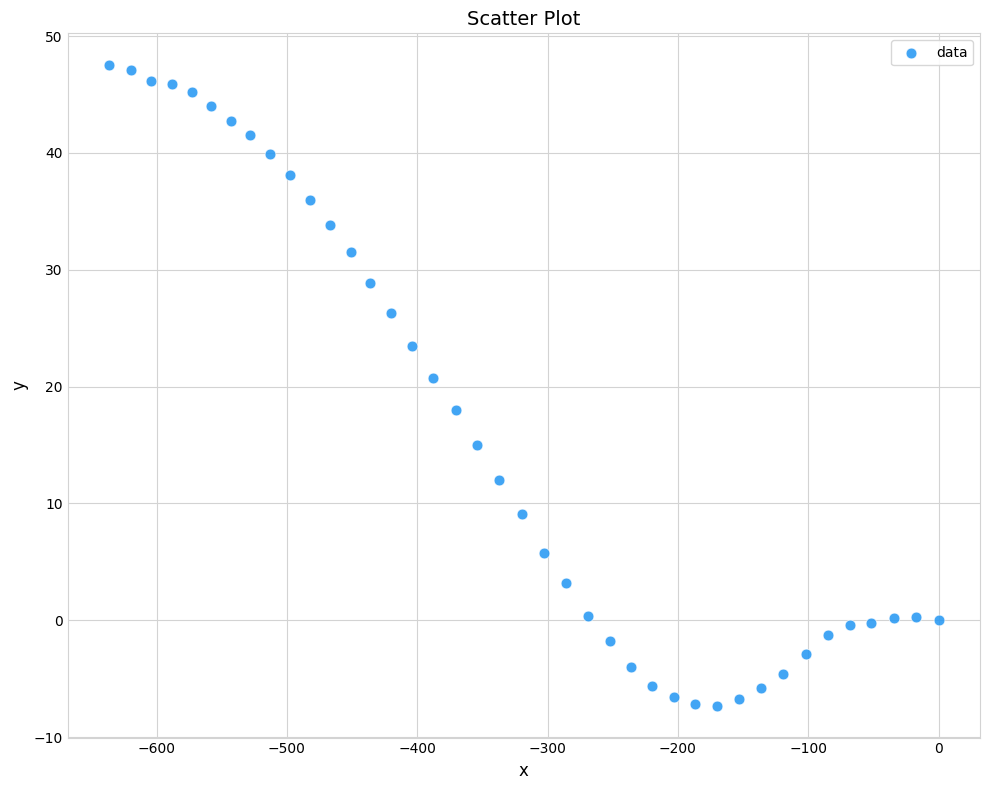

What is the range of Y values (max minus min)?

54.8